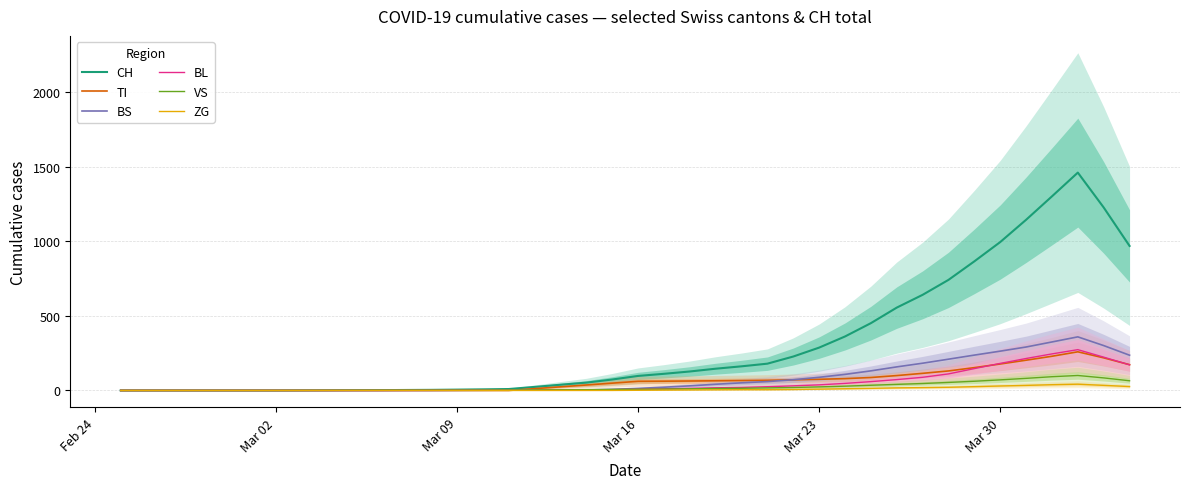

What is the maximum value for BS?

359.2